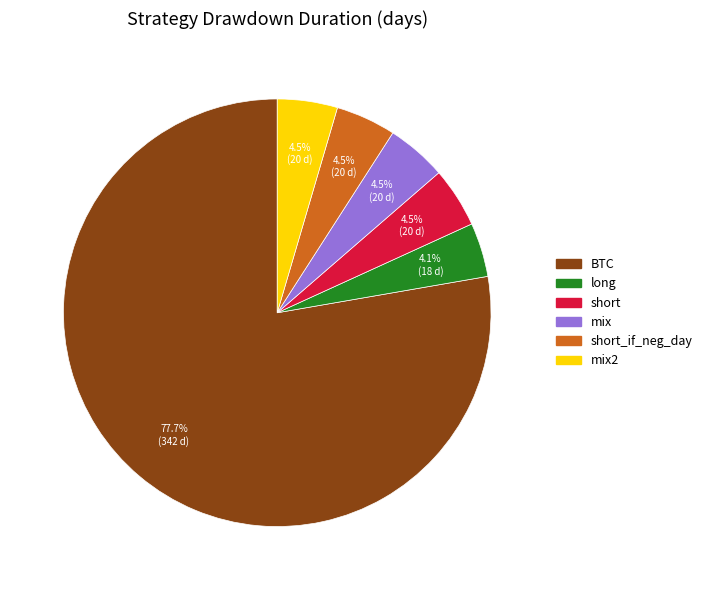

Does any single category account for the majority?

Yes